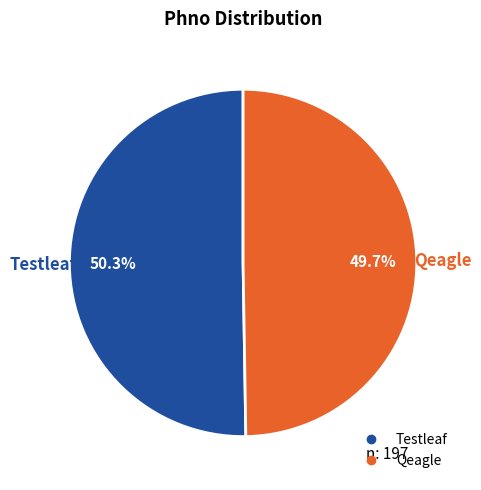

Approximately how many times larger is the value at Qeagle compared to Testleaf?

1.0